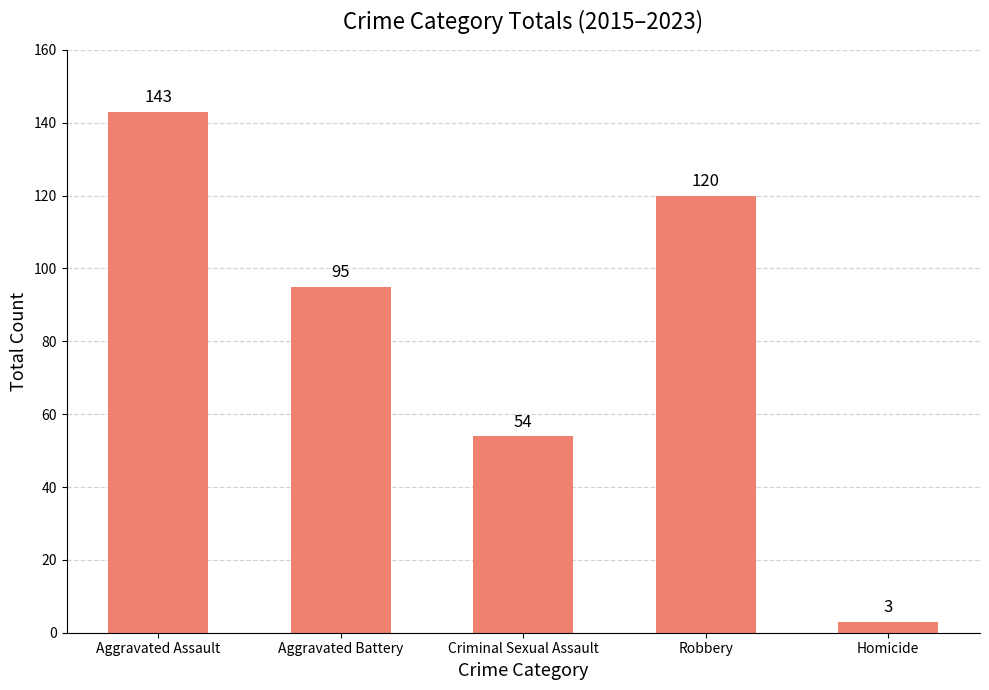

Are the bars grouped side by side (vs. stacked)?

No